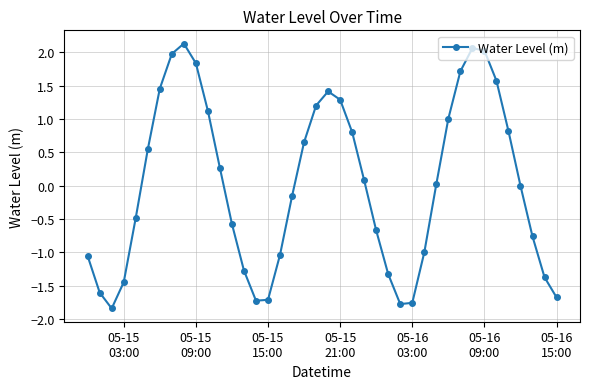

What is the difference between the maximum and minimum values?

4.0